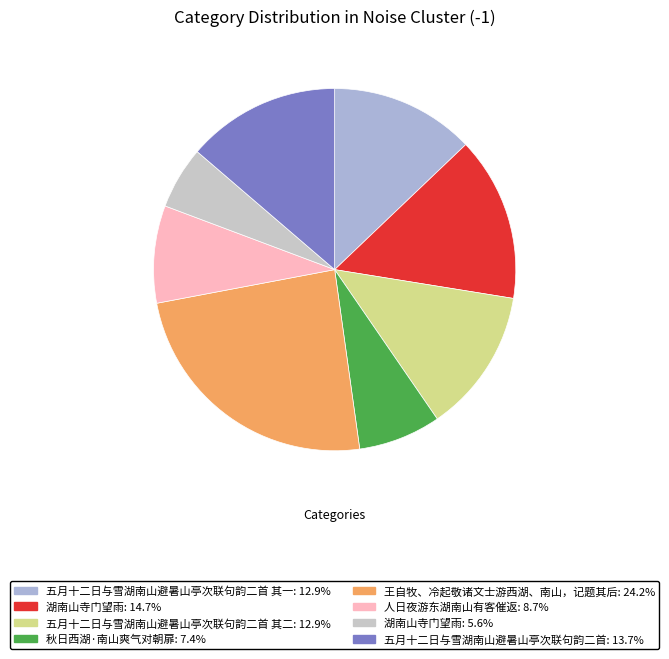

How many slices are in this pie chart?

8